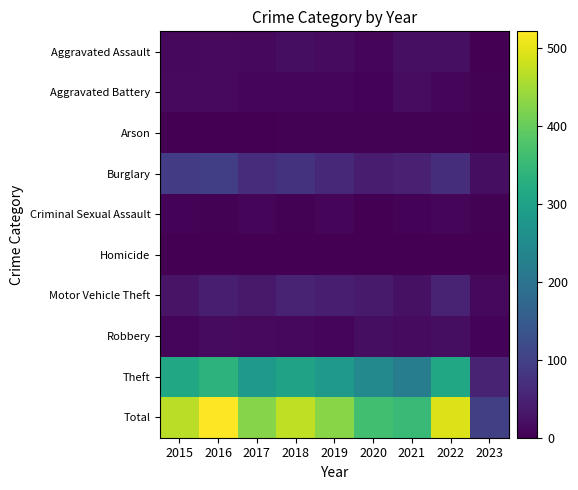

Which series has the largest total across all categories?

Total